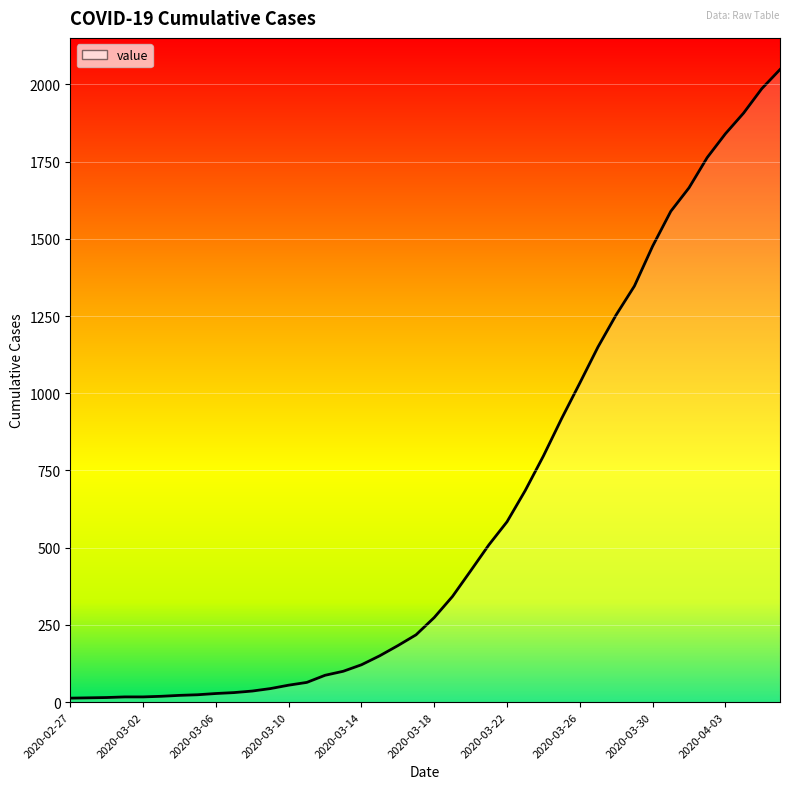

Does the chart have visible grid lines?

Yes